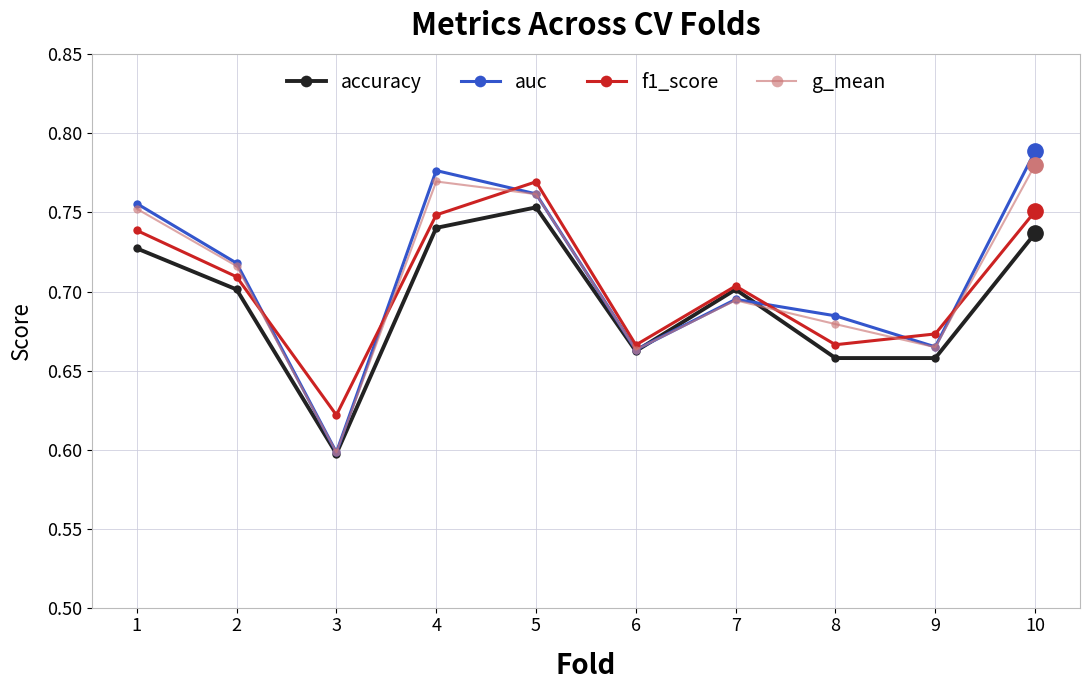

The value of g_mean at 10 is 0.5. True or false?

False